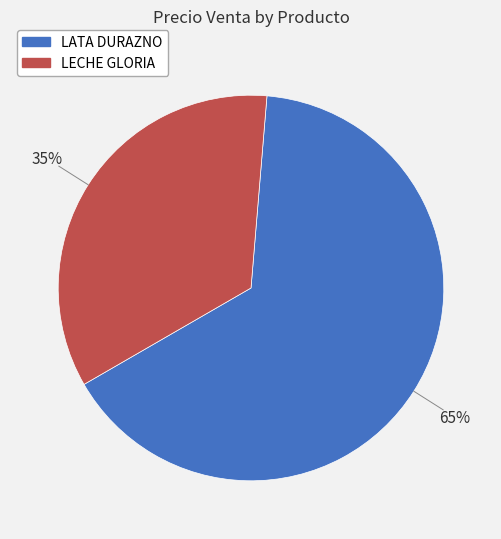

How many slices are in this pie chart?

2